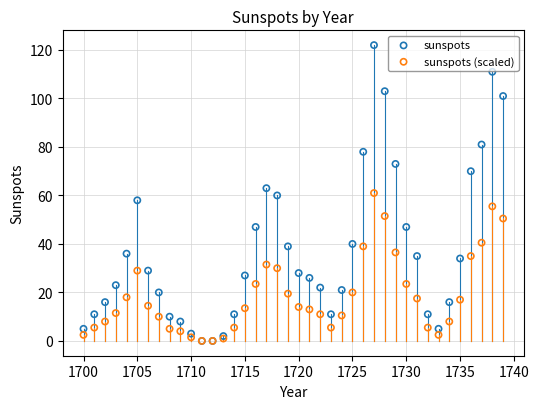

Which series has the widest spread of Y values?

sunspots